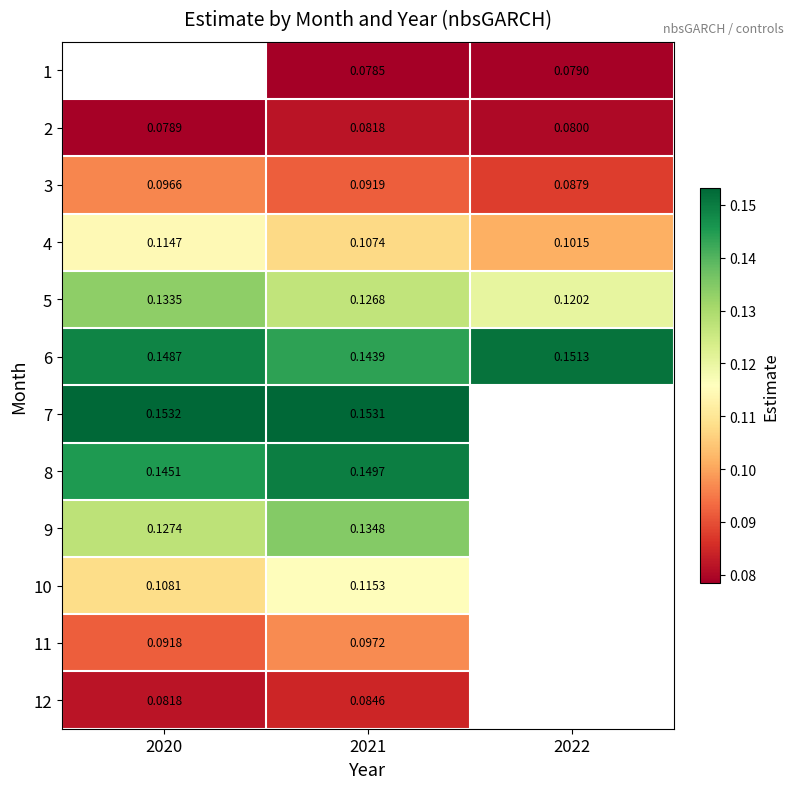

Is the value of 12 at 2021 greater than the value of 11 at 2021?

No